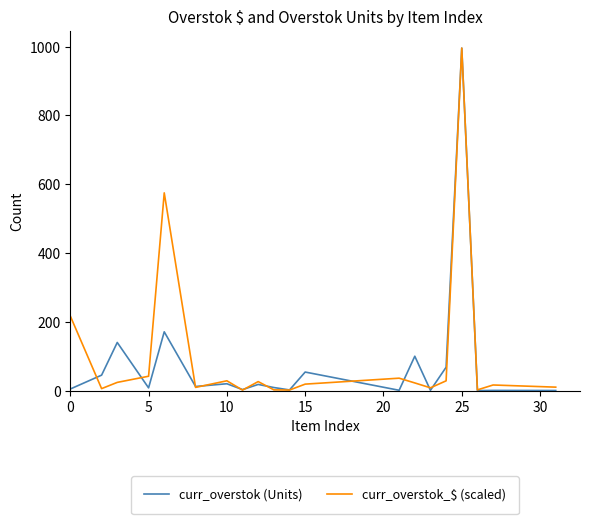

Which series has the largest total across all categories?

curr_overstok_$ (scaled)